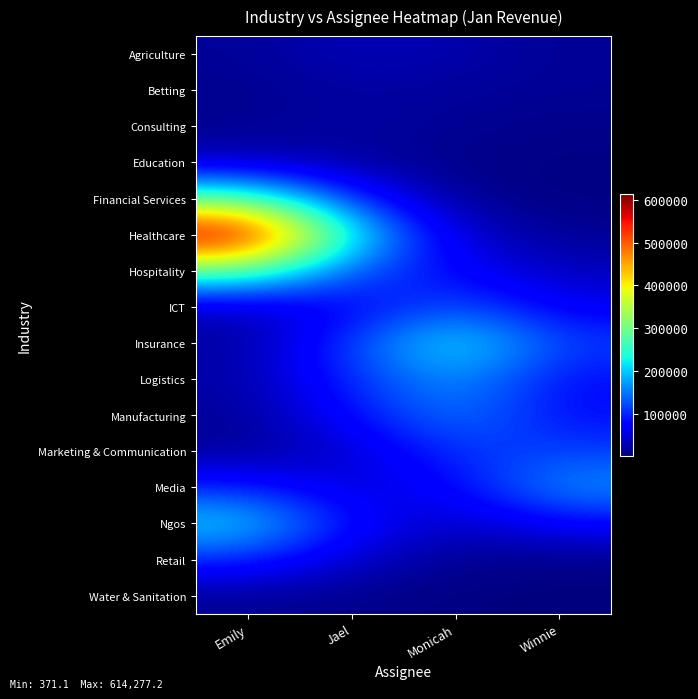

List the series in order of their peak value, highest first.

Healthcare, Hospitality, Financial Services, Insurance, Ngos, Logistics, Media, Manufacturing, ICT, Marketing & Communication, Retail, Agriculture, Education, Consulting, Betting, Water & Sanitation